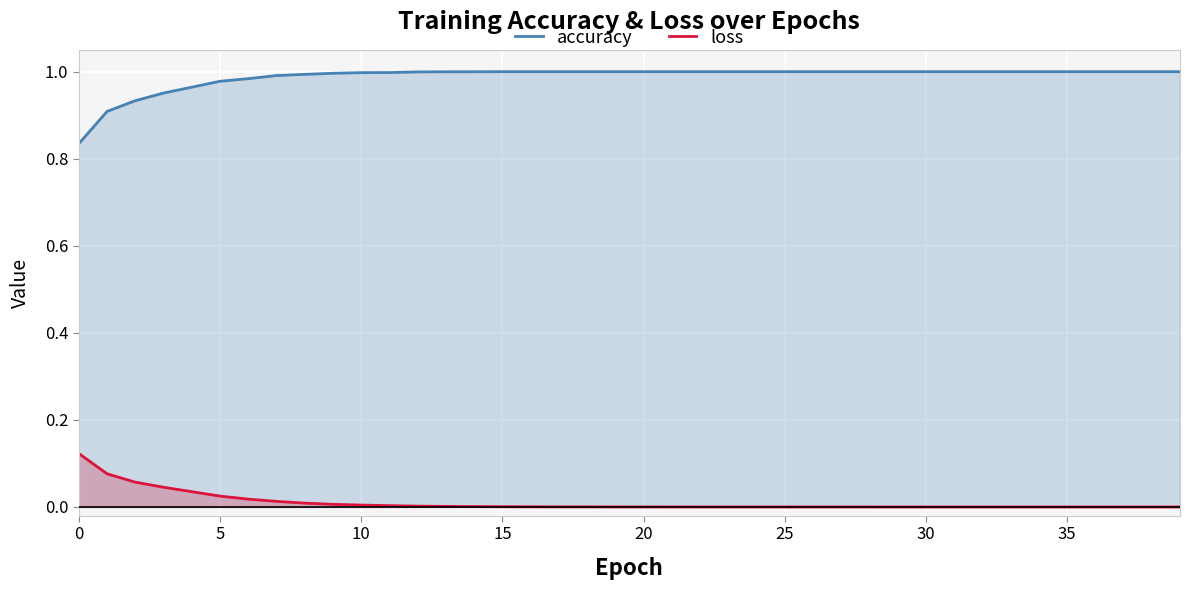

Which category has the lowest value in the loss series?

39